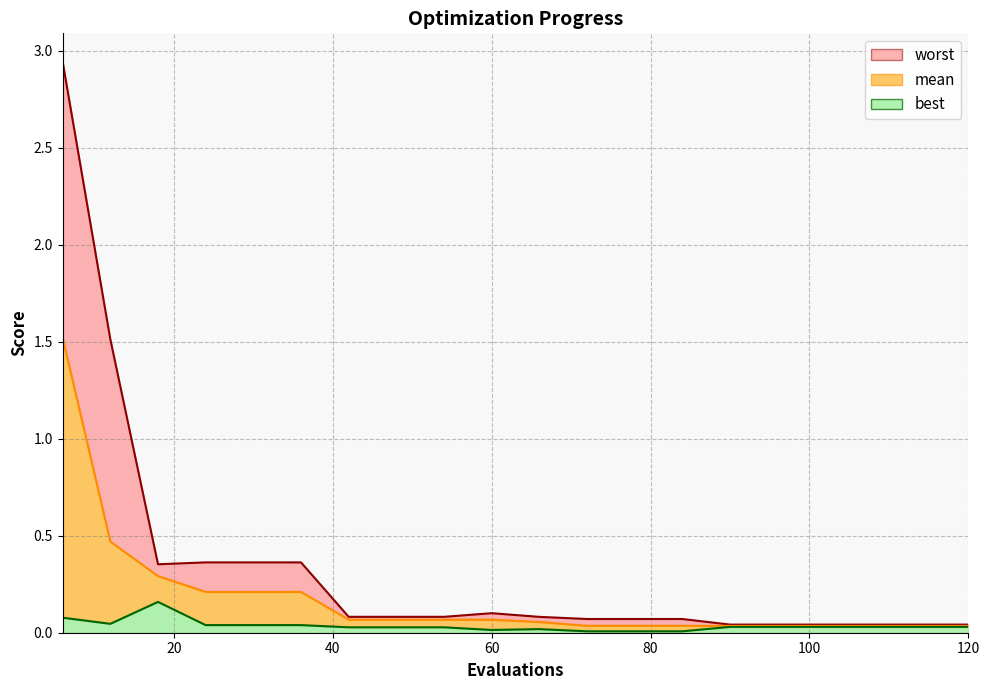

Rank the series at 78 from highest to lowest value.

worst, mean, best